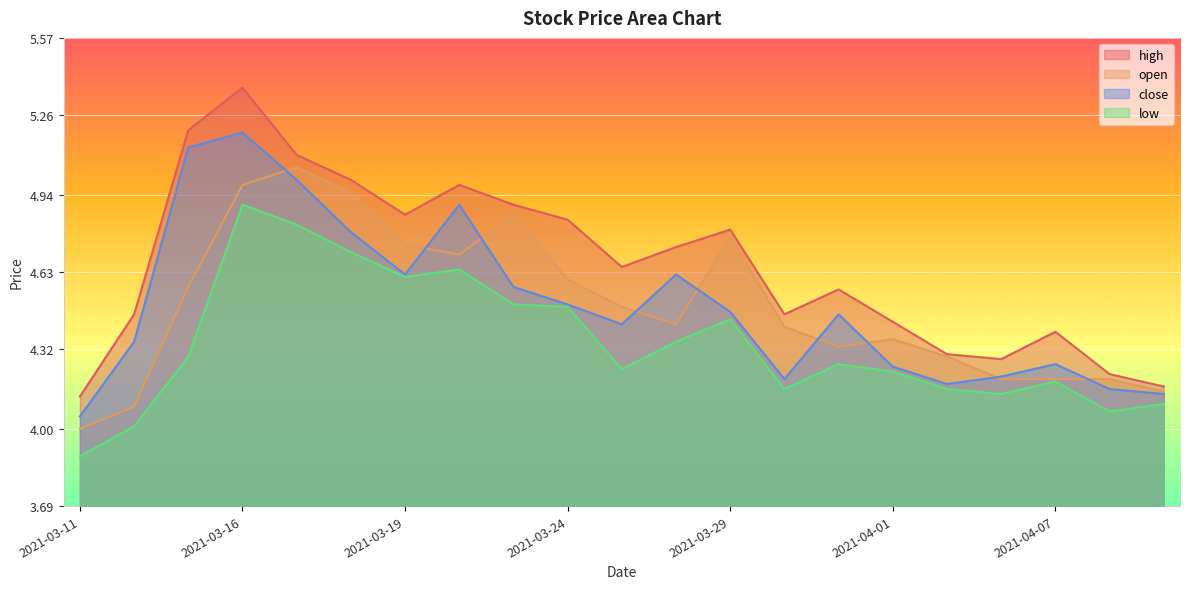

What are all the series names shown in the legend?

high, open, close, low